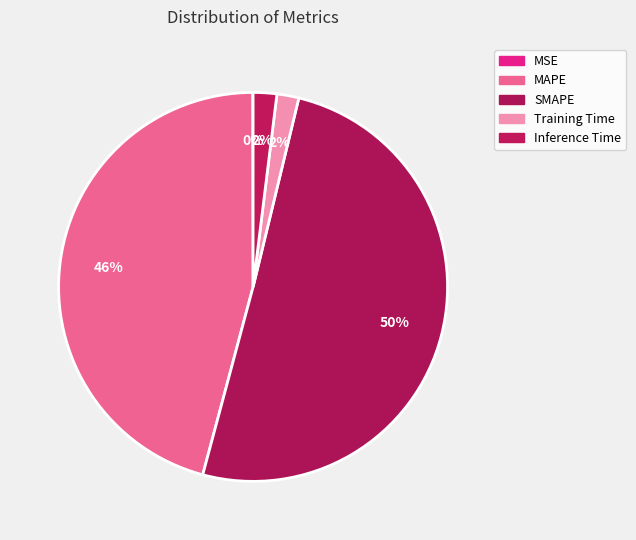

What is the change in value from SMAPE to Training Time?

-19.3